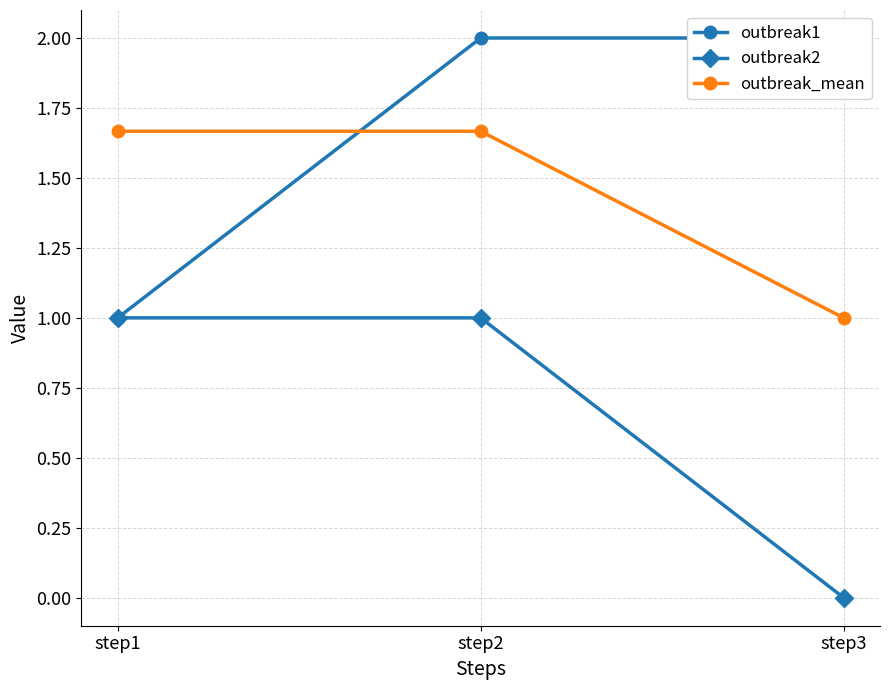

List the series in order of their peak value, highest first.

outbreak1, outbreak_mean, outbreak2